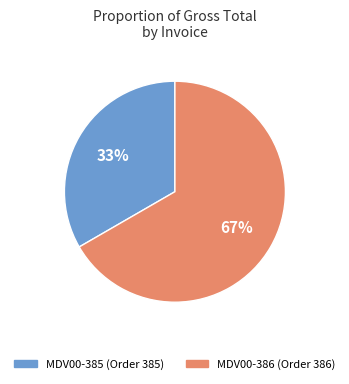

What is the ratio of the value at MDV00-385 (Order 385) to the value at MDV00-386 (Order 386)?

0.5